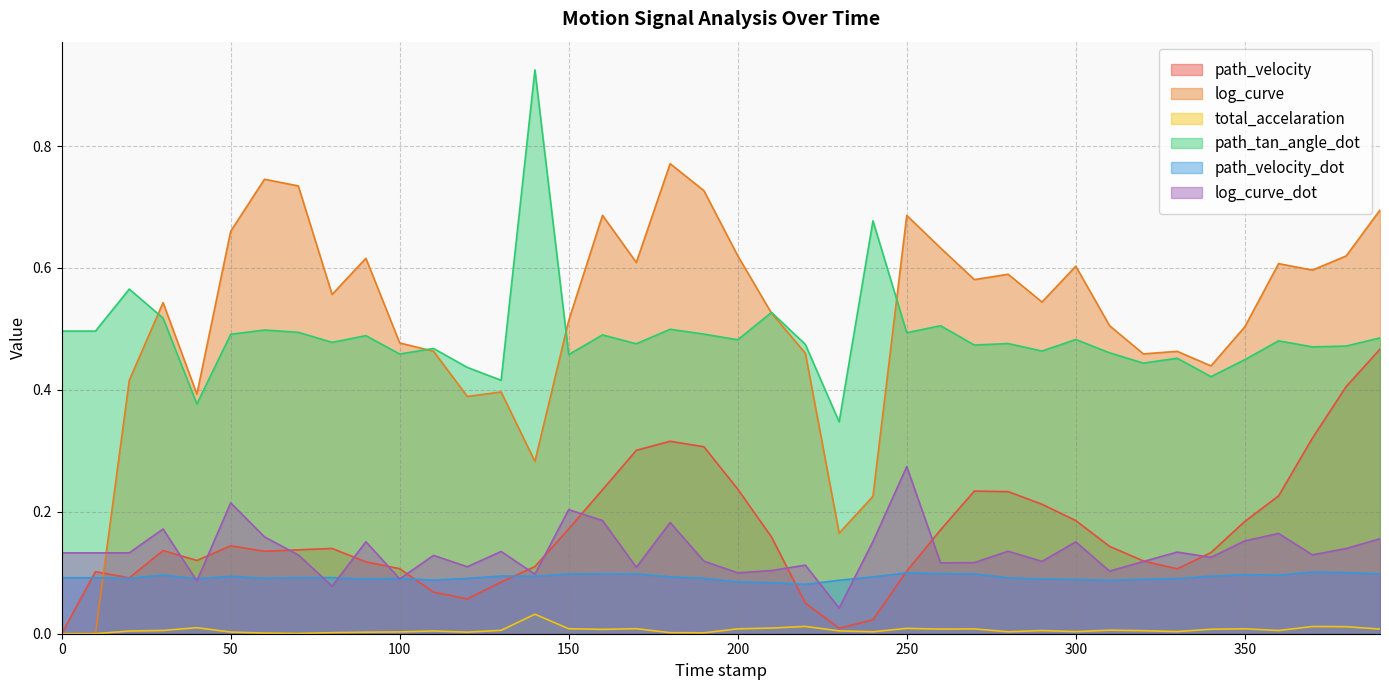

True or false: total_accelaration and path_velocity intersect in this chart.

False